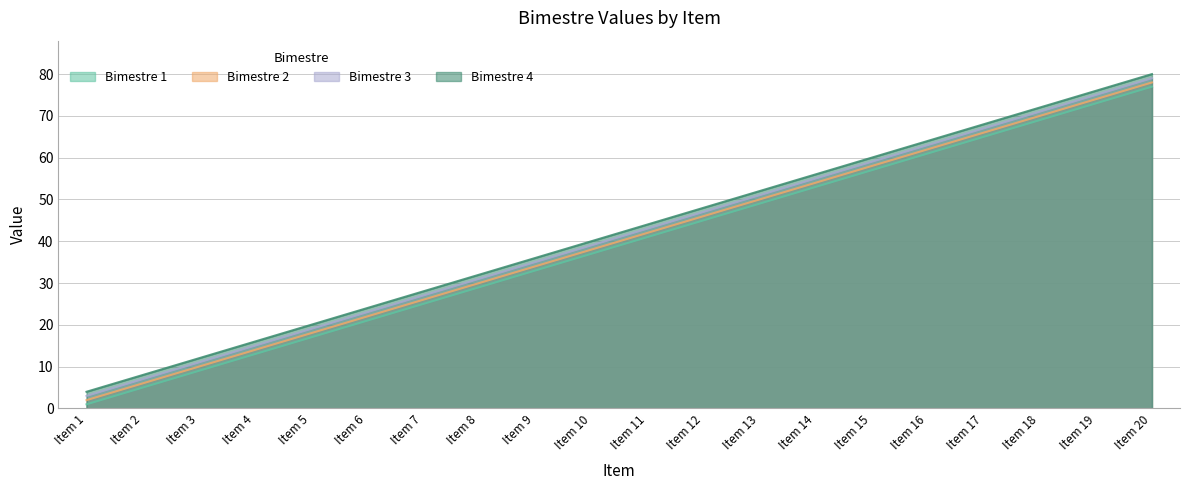

What is the sum of all Bimestre 1 values?

780